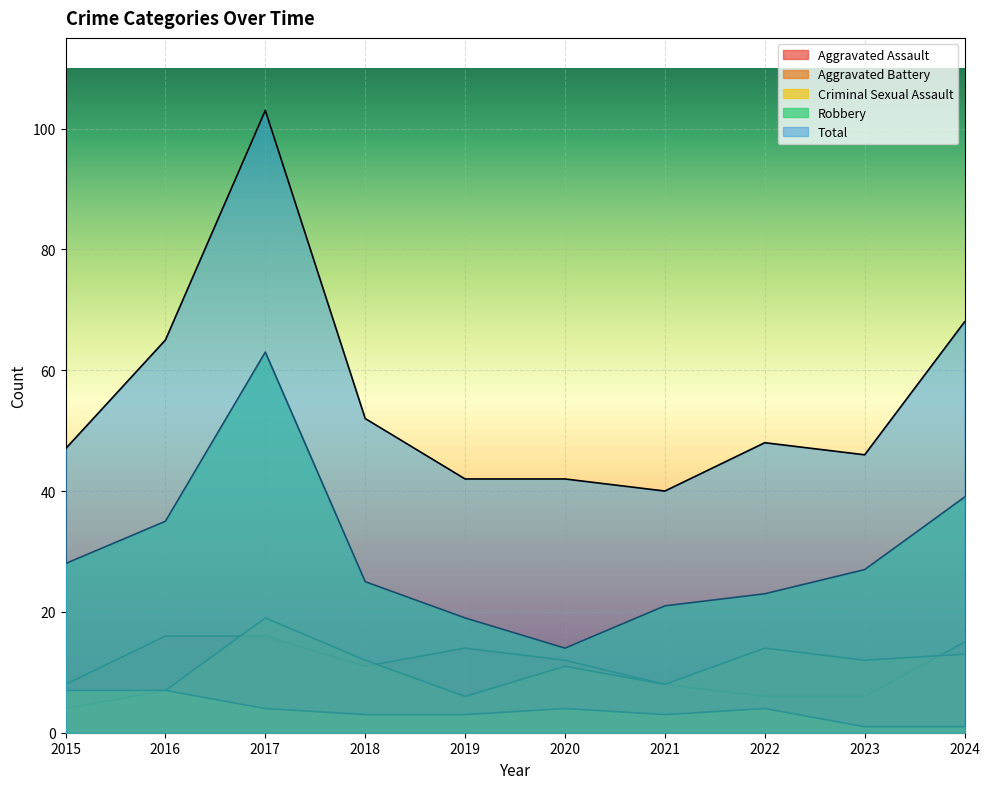

Where is Aggravated Battery nearest to the value 11?

2020